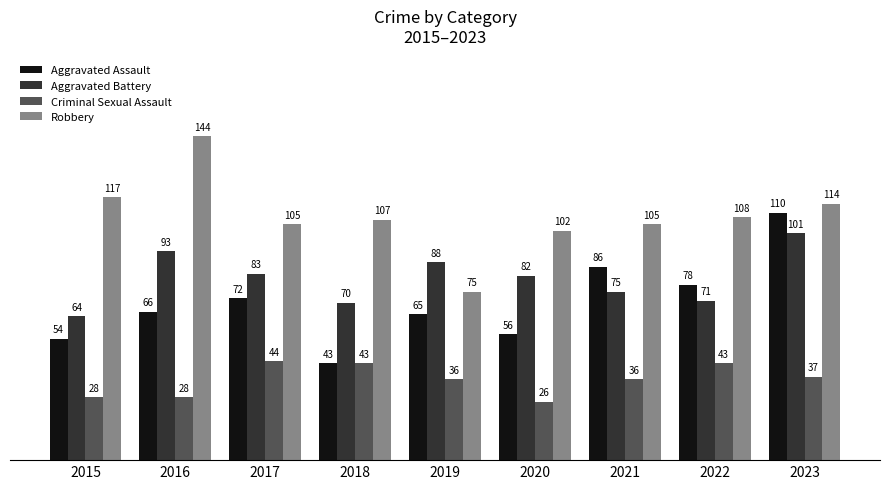

The Criminal Sexual Assault series shows 43 at 2022. True or false?

True